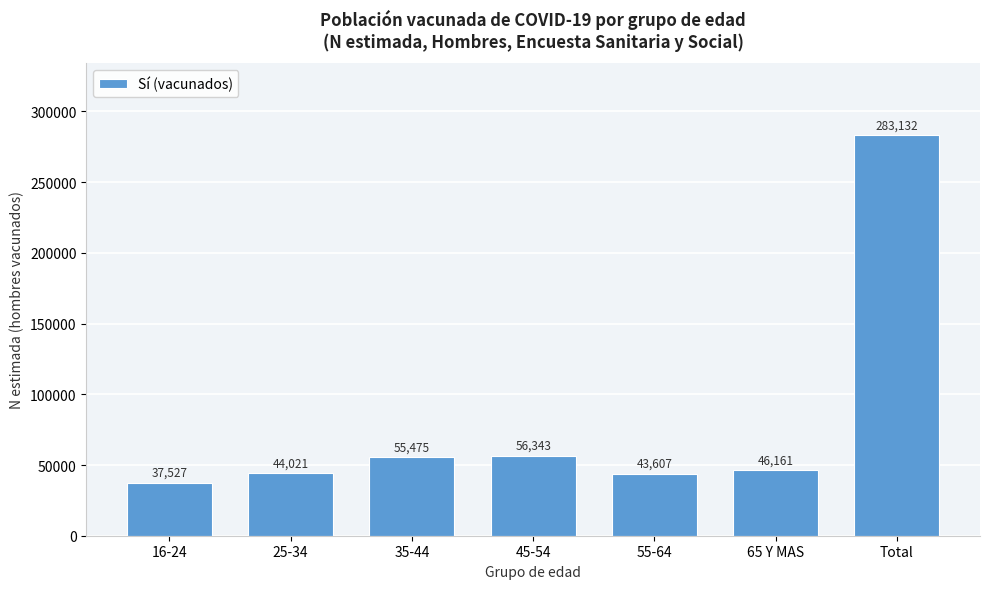

Reading left to right, transcribe all the data shown in this chart.

37527	44021	55475	56343	43607	46161	283132